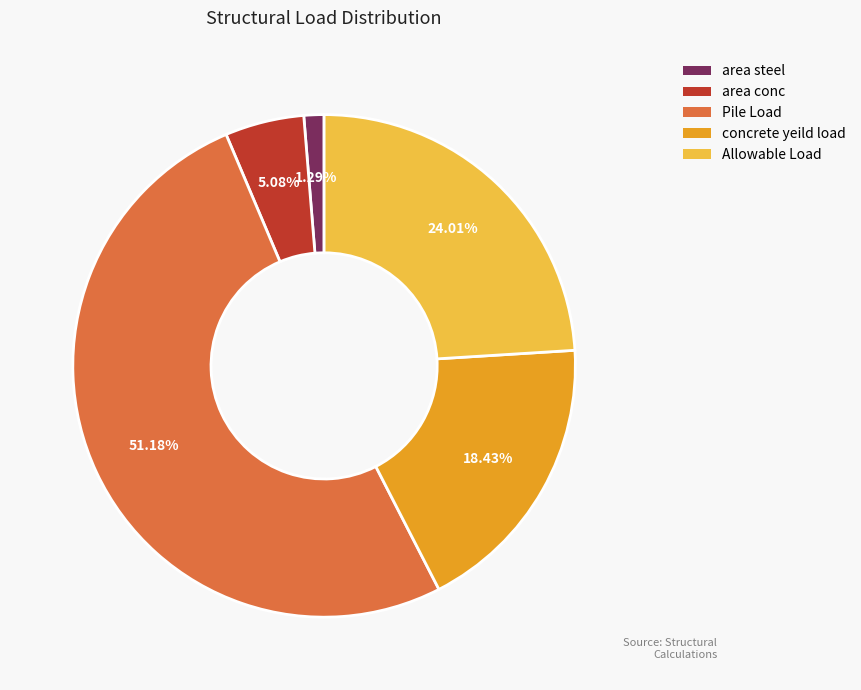

Which has a higher value, Allowable Load or concrete yeild load?

Allowable Load